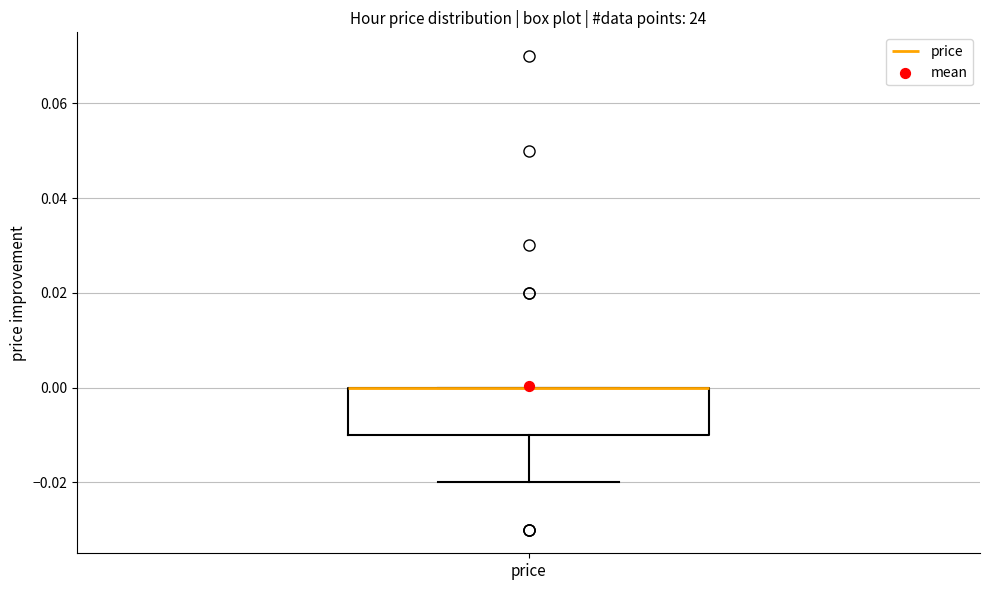

Transcribe this box plot: give where the median line is, the range the box spans, and where the two whiskers end, as read against the y-axis. The values are not printed on the chart, so give them approximately, as read against the axis.

median 0.00 (drawn on the box's upper edge), box -0.01 to 0.00, whiskers -0.02 to 0.00